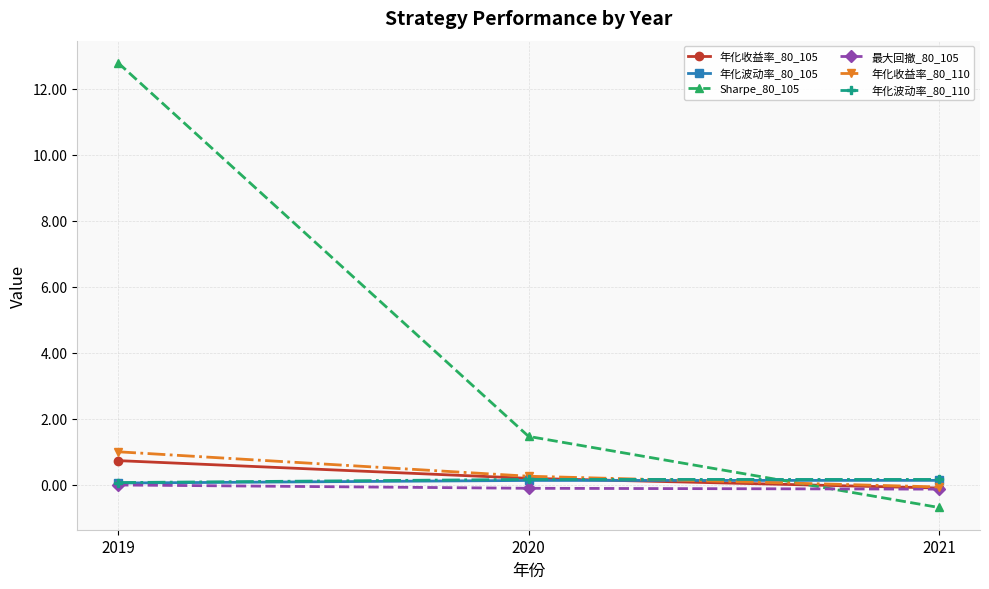

Which series has the widest spread of values?

Sharpe_80_105